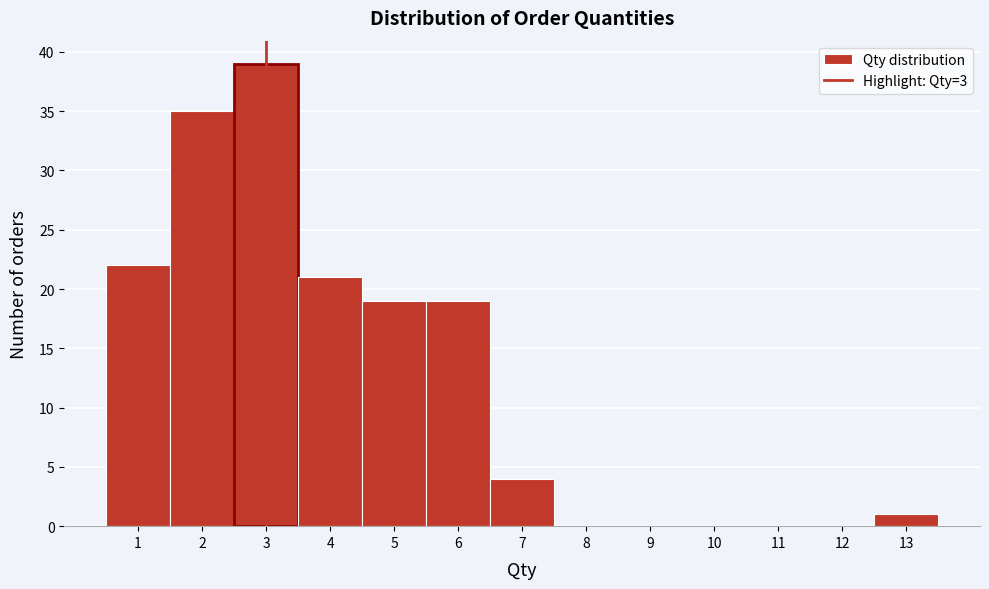

Reading left to right, transcribe this chart: for each bar, give the range it covers on the x-axis and its height. The values are not printed on the chart, so give them approximately, as read against the axis.

0.5 to 1.5: 22
1.5 to 2.5: 35
2.5 to 3.5: 39
3.5 to 4.5: 21
4.5 to 5.5: 19
5.5 to 6.5: 19
6.5 to 7.5: 4
7.5 to 8.5: 0
8.5 to 9.5: 0
9.5 to 10.5: 0
10.5 to 11.5: 0
11.5 to 12.5: 0
12.5 to 13.5: 1